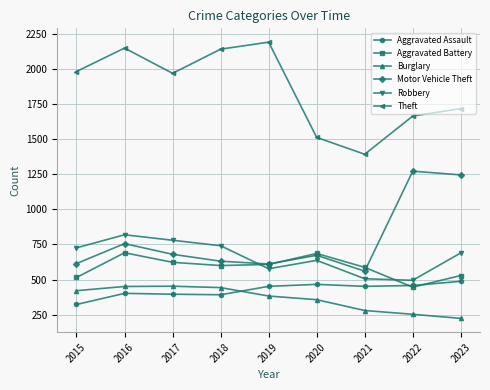

Between which two adjacent categories do Burglary and Aggravated Assault first intersect?

2018 and 2019